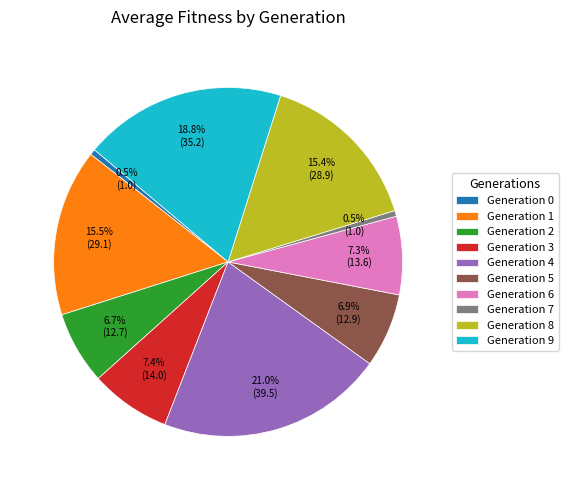

Does any single category account for the majority?

No